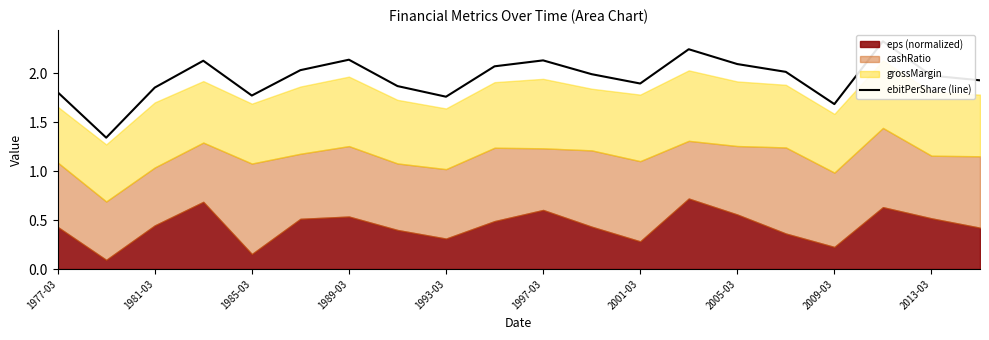

The chart shows a value of 2.9 at 11. True or false?

False